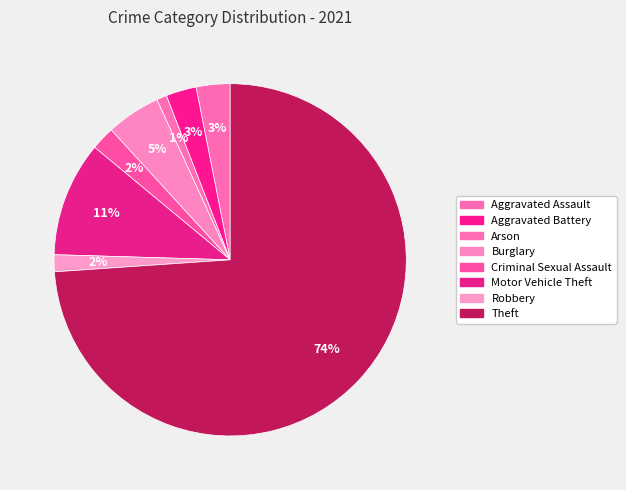

How many slices are in this pie chart?

8